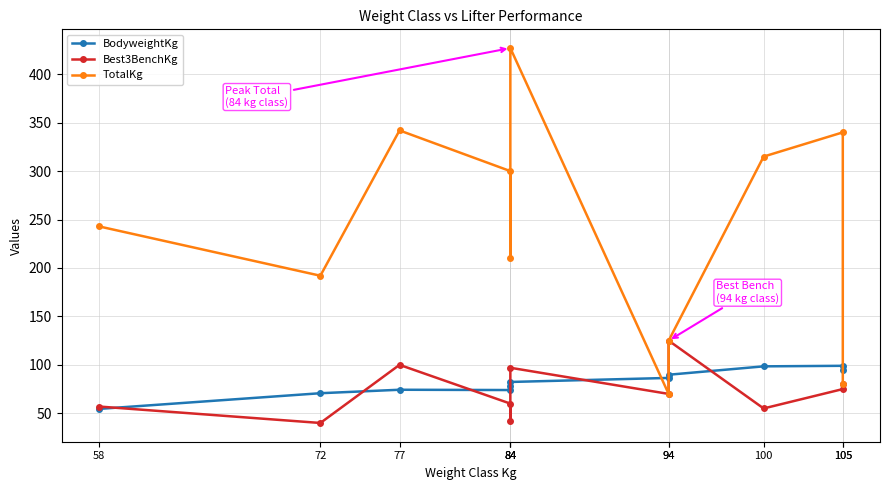

What is the average value of the BodyweightKg series?

82.1